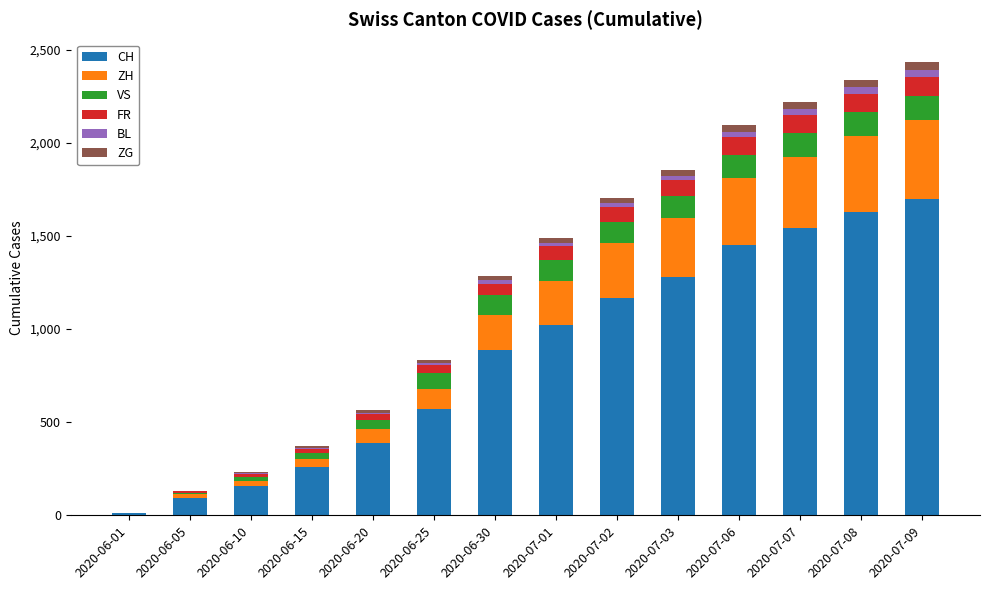

What is the highest value of the CH series?

1698